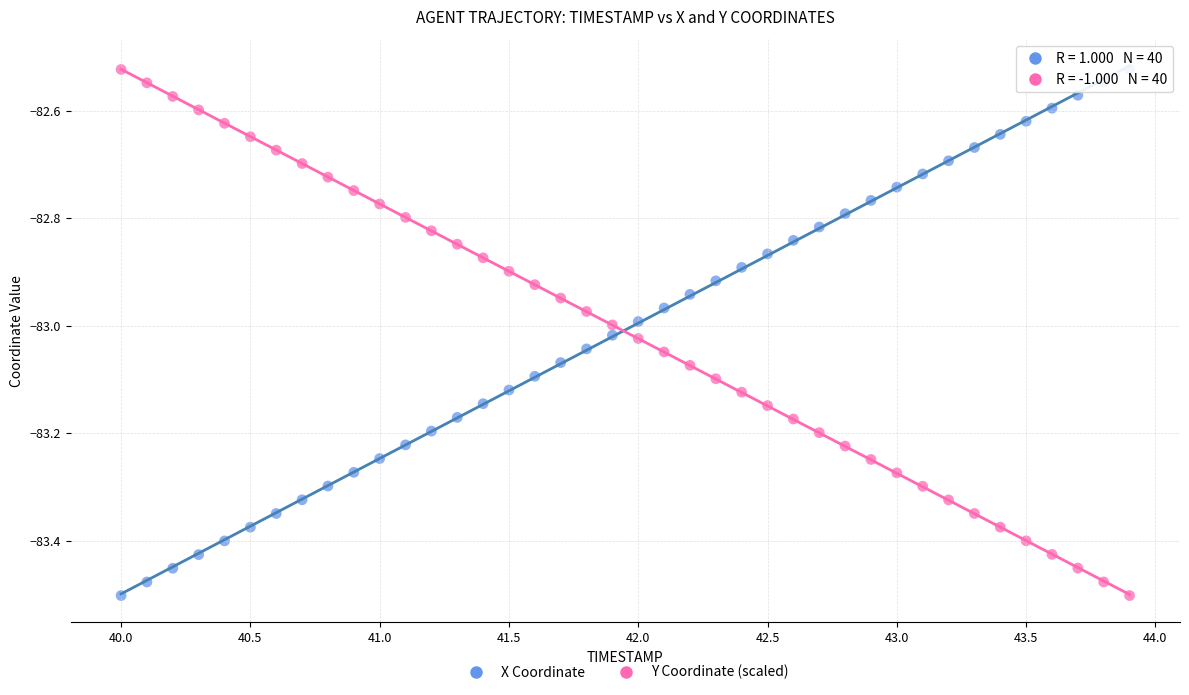

What is the X range (max minus min) for the scatter plot?

3.9